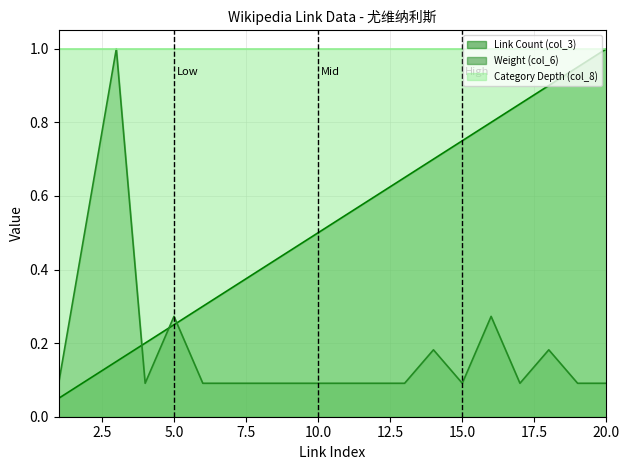

List the series in order of their overall mean, highest first.

Category Depth (col_8), Link Count (col_3), Weight (col_6)